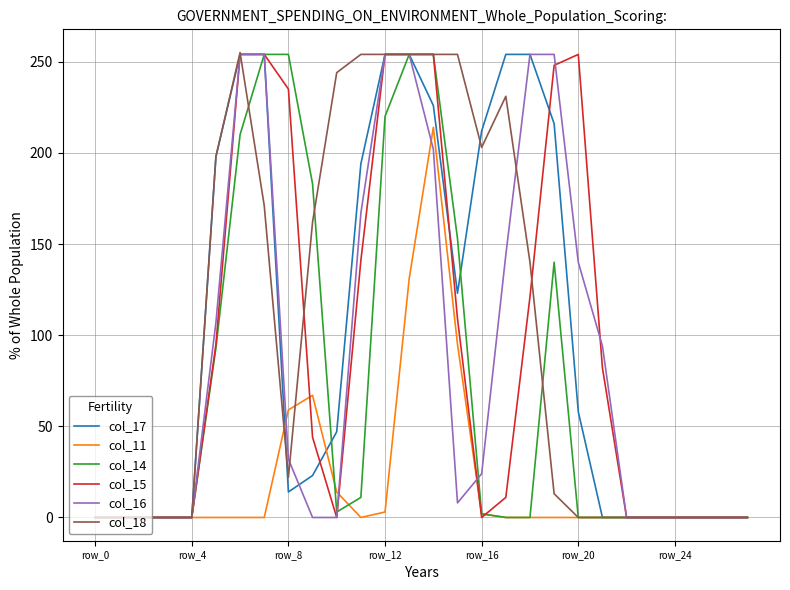

What is the greatest value displayed?

255